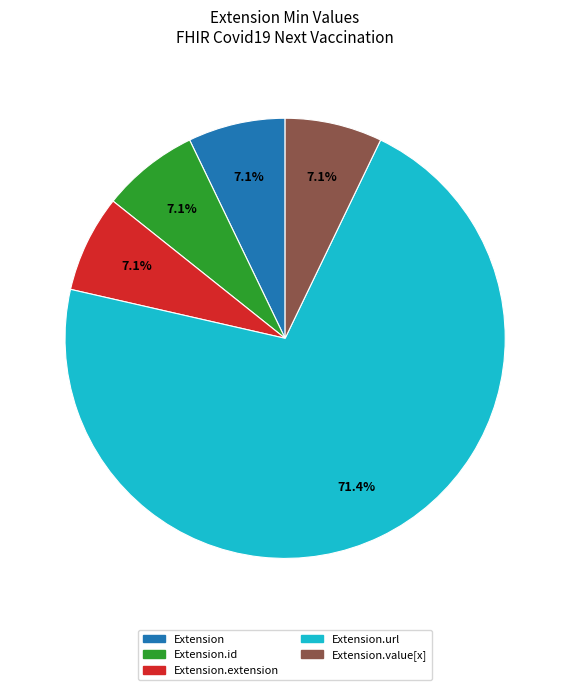

Count the number of slices in the pie.

5